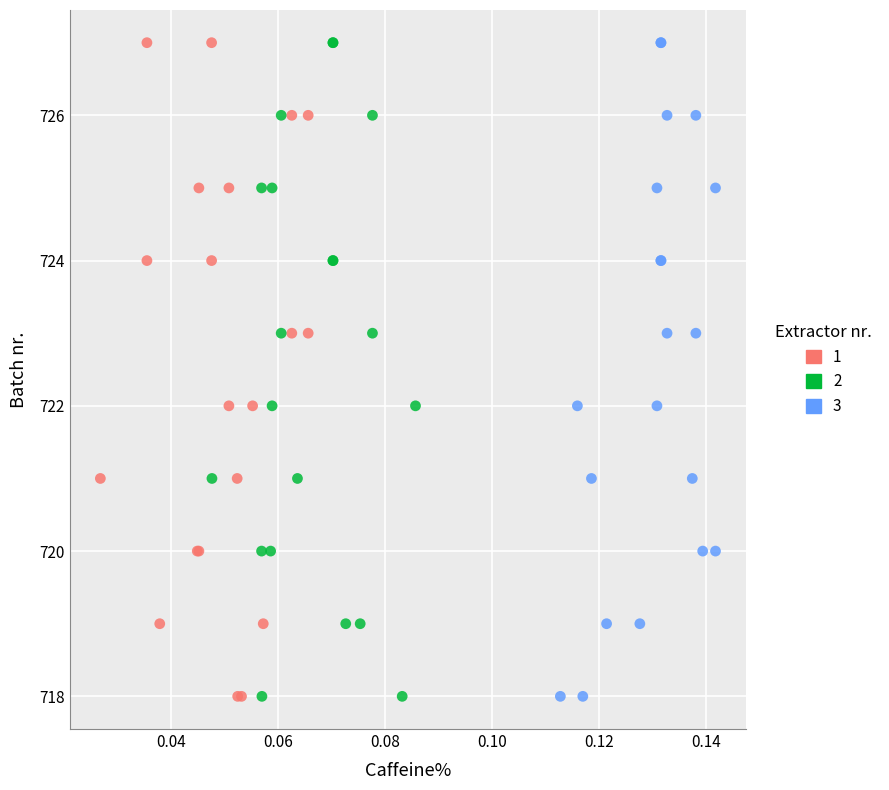

What are all the series names shown in the legend?

1, 2, 3